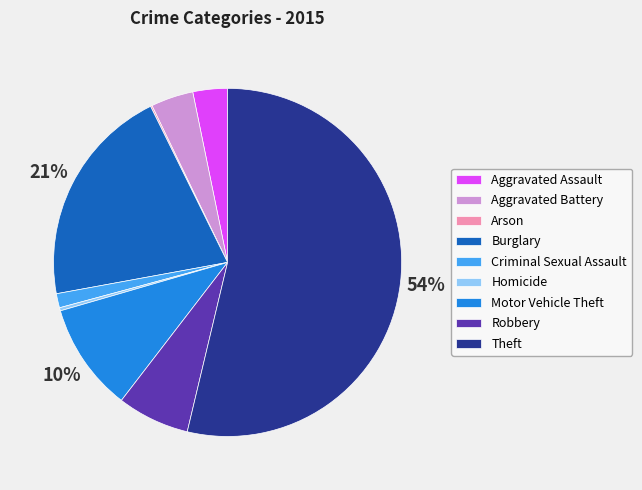

Is it true that Theft is 54% of the pie?

True